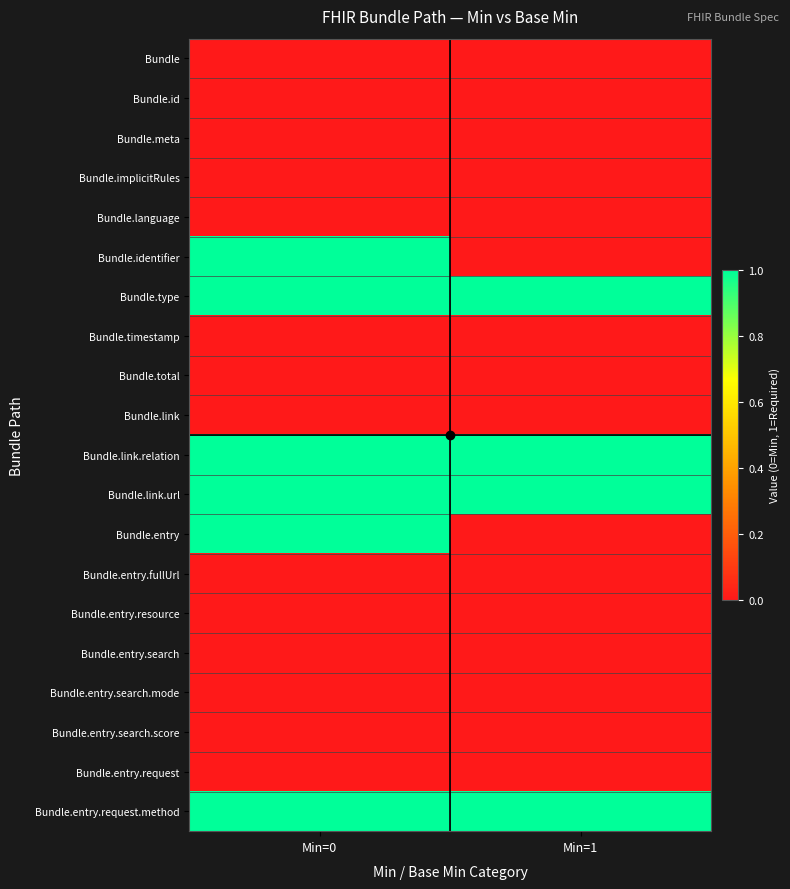

At which category is the sum across all series the highest?

Min=0